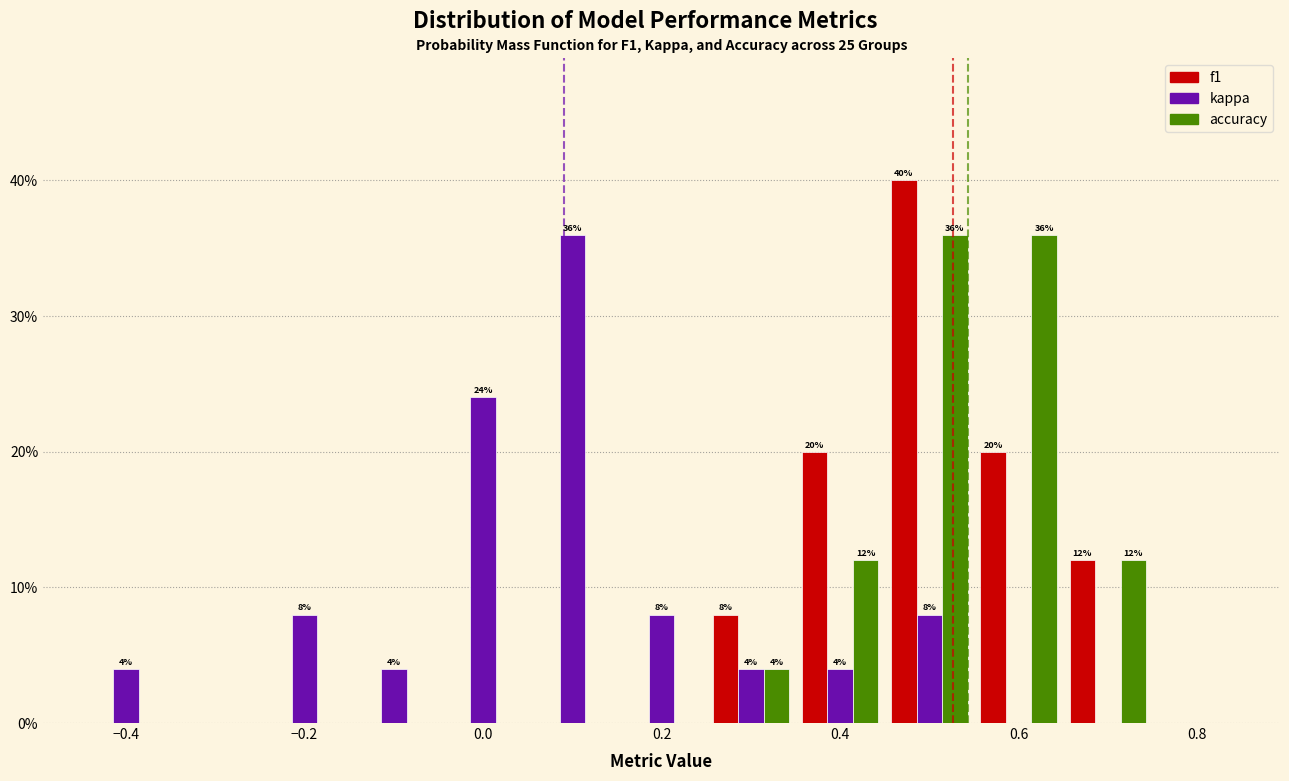

In the f1 series, which range on the x-axis has the tallest bar?

0.45 to 0.55